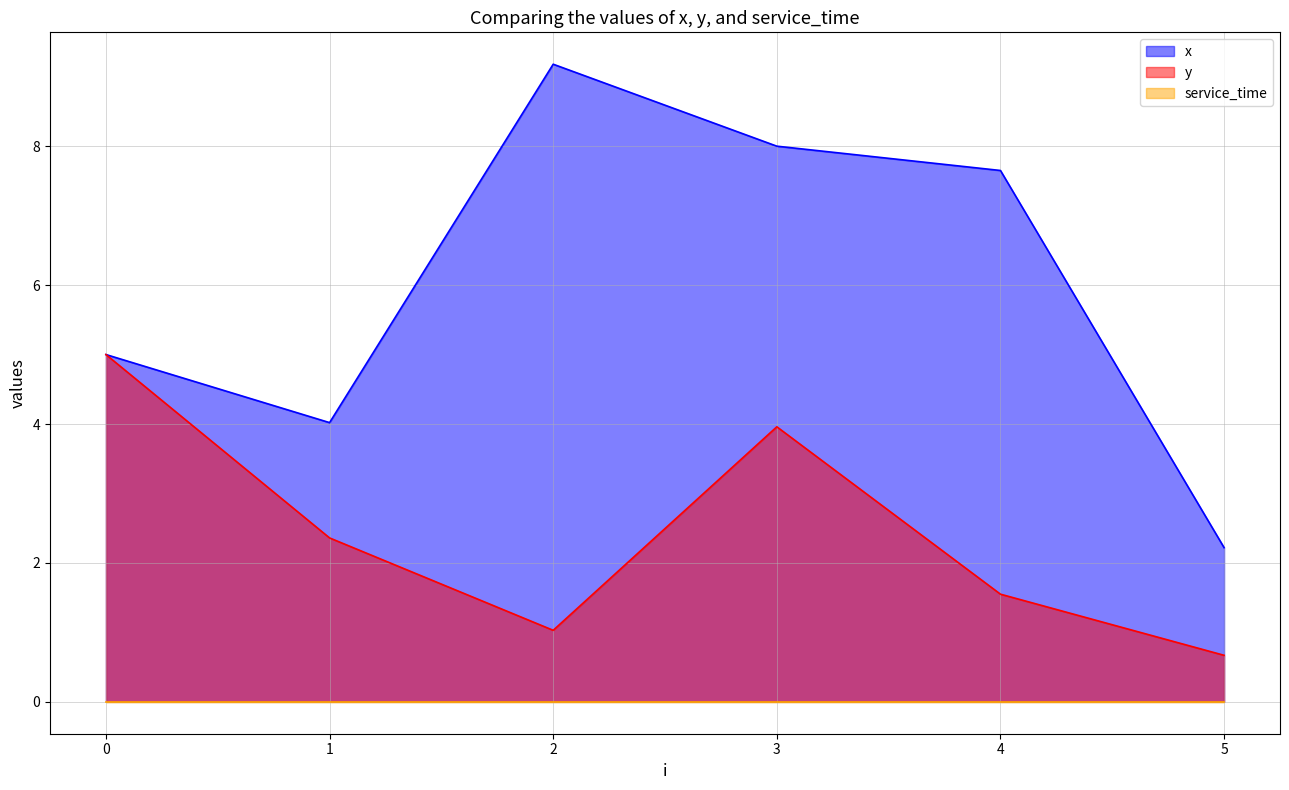

Is it true that x equals 8.0 at 3?

True